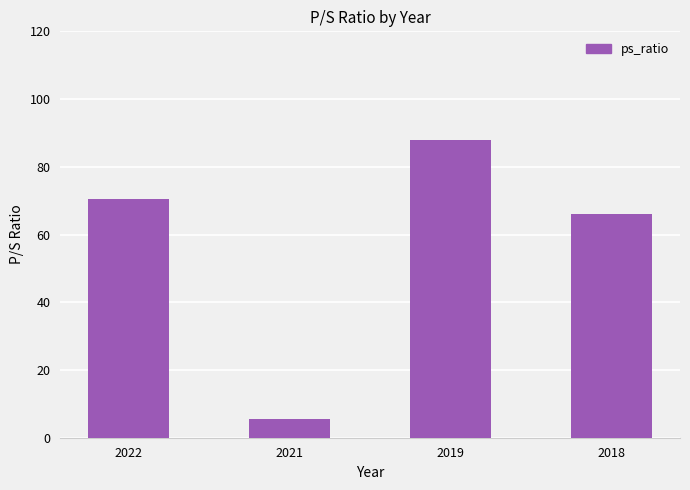

List the labels in order of value, smallest first.

2021, 2018, 2022, 2019